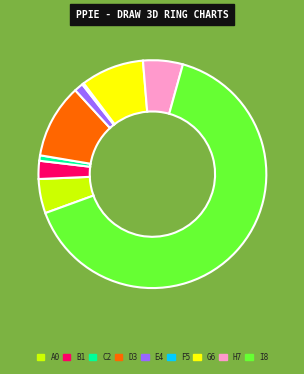

Is there a majority slice in this chart?

Yes